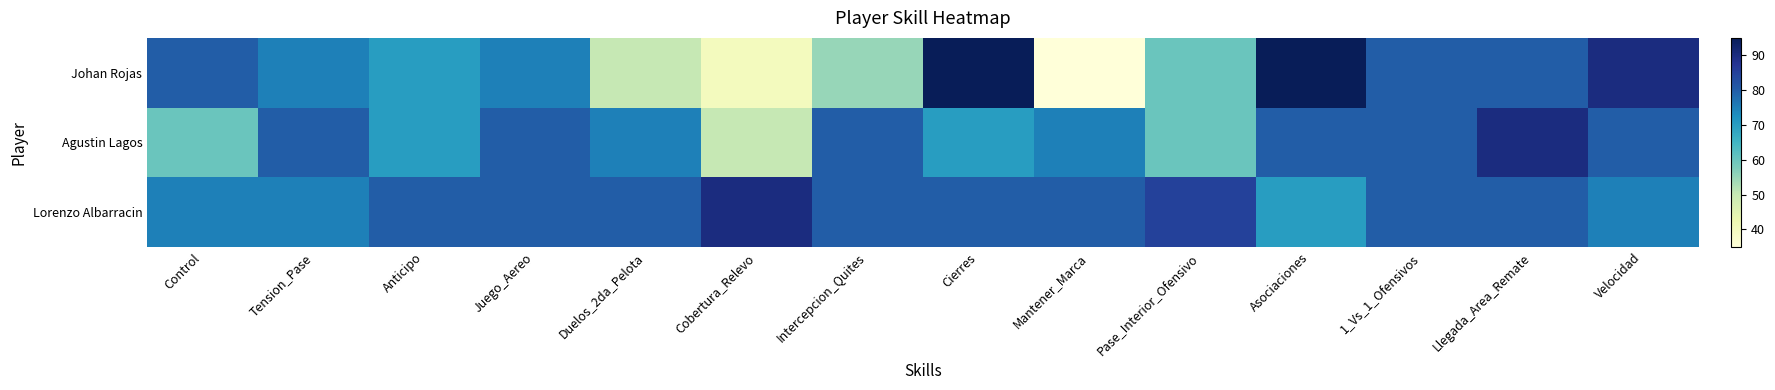

At Cierres, list the series in order from smallest to largest.

Agustin Lagos, Lorenzo Albarracin, Johan Rojas